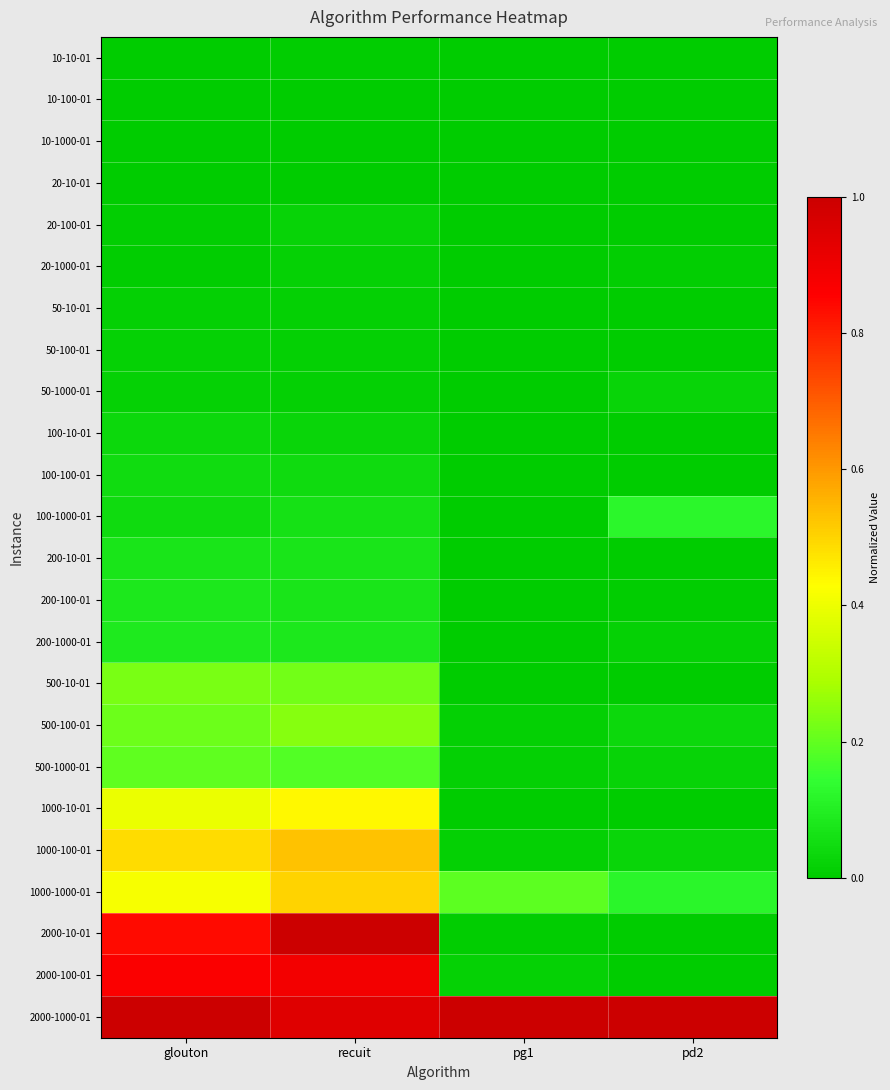

Which series changed the most between recuit and pd2?

2000-10-01